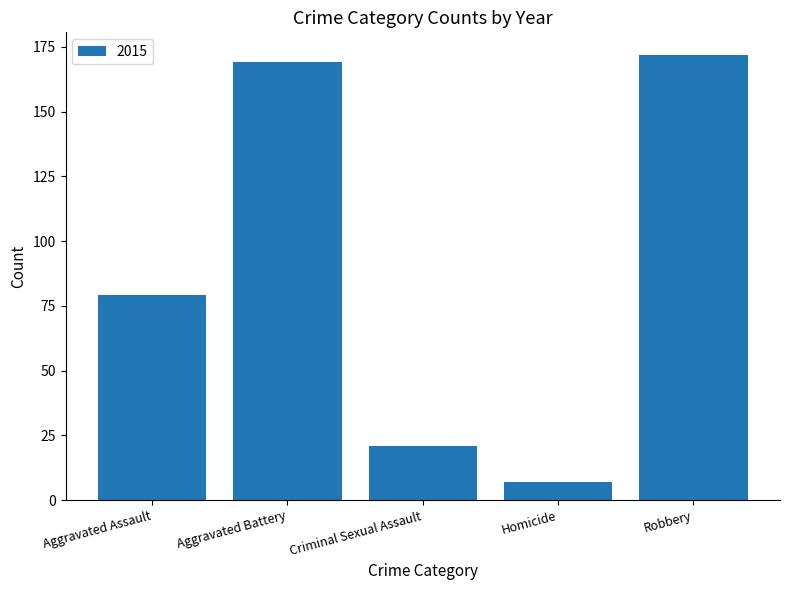

How many bars are there in total?

5